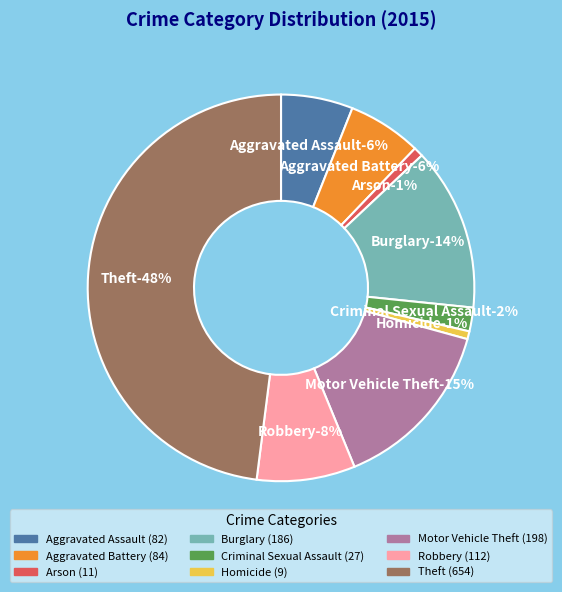

To the nearest percent, what is the average slice percentage?

11%